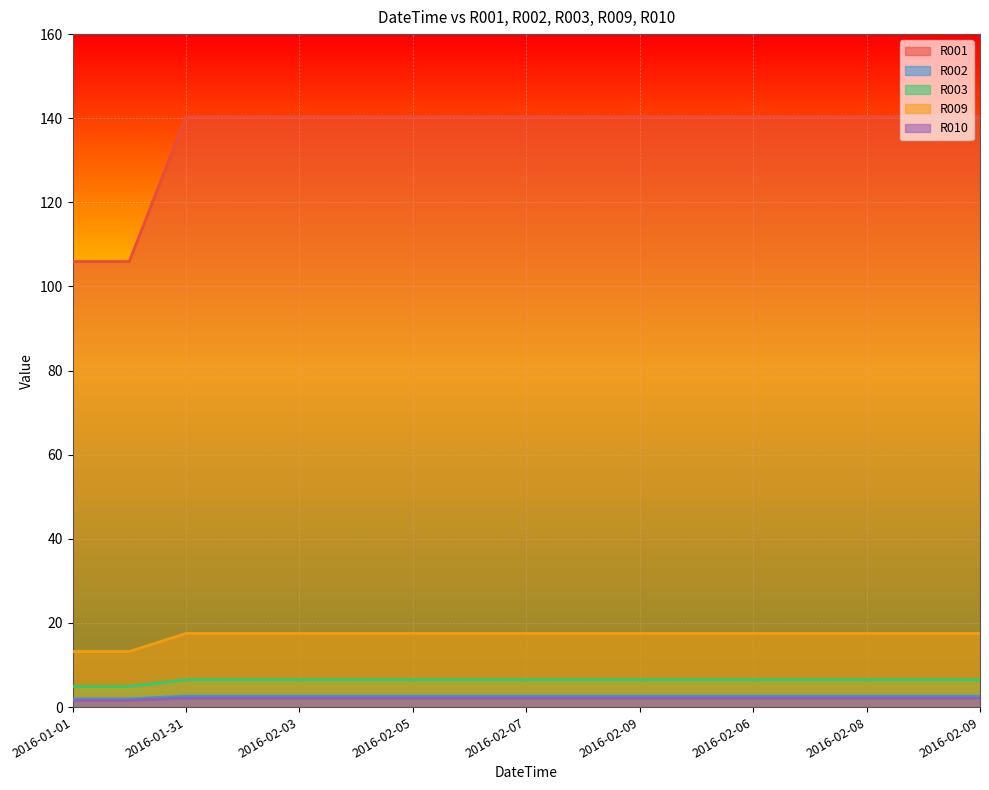

What value does the R009 series have at 2016-01-31?

17.5